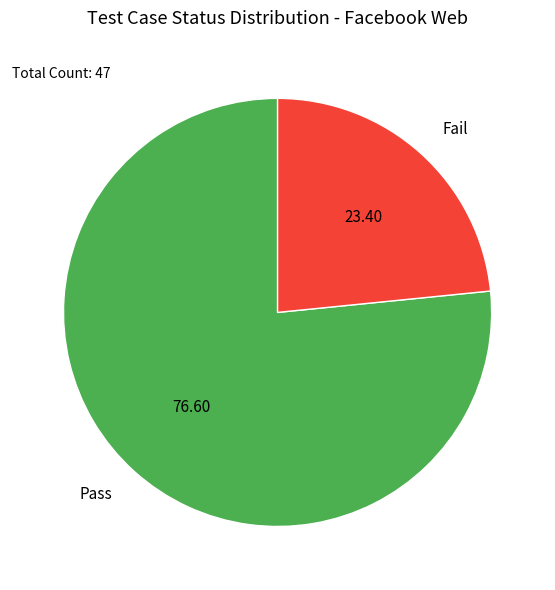

The Pass slice represents 77% of the pie. True or false?

True